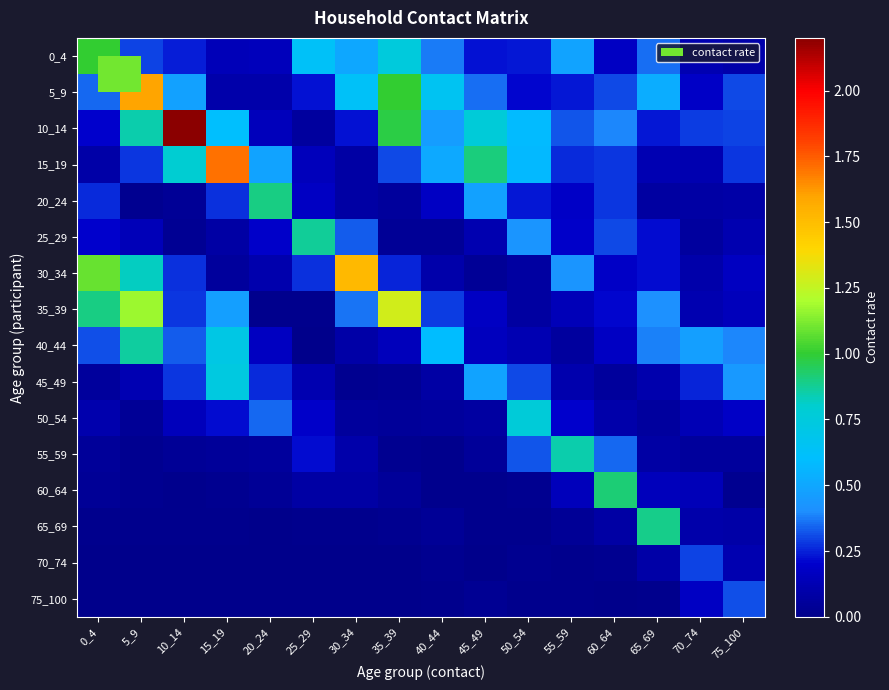

Reading left to right, list all the values displayed in this chart.

0_4: 0_4=1.0	5_9=0.3	10_14=0.2	15_19=0.1	20_24=0.2	25_29=0.6	30_34=0.5	35_39=0.8	40_44=0.4	45_49=0.2	50_54=0.2	55_59=0.5	60_64=0.2	65_69=0.4	70_74=0.1	75_100=0.1
5_9: 0_4=0.3	5_9=1.6	10_14=0.5	15_19=0.1	20_24=0.1	25_29=0.2	30_34=0.6	35_39=1.0	40_44=0.7	45_49=0.4	50_54=0.2	55_59=0.2	60_64=0.3	65_69=0.5	70_74=0.2	75_100=0.3
10_14: 0_4=0.2	5_9=0.8	10_14=2.2	15_19=0.6	20_24=0.1	25_29=0.1	30_34=0.2	35_39=1.0	40_44=0.5	45_49=0.8	50_54=0.6	55_59=0.3	60_64=0.4	65_69=0.2	70_74=0.3	75_100=0.3
15_19: 0_4=0.1	5_9=0.3	10_14=0.8	15_19=1.7	20_24=0.5	25_29=0.1	30_34=0.1	35_39=0.3	40_44=0.5	45_49=0.9	50_54=0.6	55_59=0.3	60_64=0.3	65_69=0.1	70_74=0.1	75_100=0.3
20_24: 0_4=0.3	5_9=0.0	10_14=0.0	15_19=0.3	20_24=0.9	25_29=0.2	30_34=0.1	35_39=0.1	40_44=0.2	45_49=0.5	50_54=0.2	55_59=0.2	60_64=0.3	65_69=0.1	70_74=0.1	75_100=0.1
25_29: 0_4=0.2	5_9=0.1	10_14=0.0	15_19=0.1	20_24=0.2	25_29=0.9	30_34=0.3	35_39=0.0	40_44=0.0	45_49=0.1	50_54=0.4	55_59=0.2	60_64=0.3	65_69=0.2	70_74=0.1	75_100=0.1
30_34: 0_4=1.1	5_9=0.8	10_14=0.3	15_19=0.1	20_24=0.1	25_29=0.3	30_34=1.5	35_39=0.3	40_44=0.1	45_49=0.0	50_54=0.1	55_59=0.4	60_64=0.2	65_69=0.2	70_74=0.1	75_100=0.2
35_39: 0_4=0.9	5_9=1.2	10_14=0.3	15_19=0.5	20_24=0.0	25_29=0.0	30_34=0.4	35_39=1.3	40_44=0.3	45_49=0.2	50_54=0.1	55_59=0.1	60_64=0.2	65_69=0.4	70_74=0.1	75_100=0.2
40_44: 0_4=0.3	5_9=0.9	10_14=0.3	15_19=0.7	20_24=0.2	25_29=0.0	30_34=0.1	35_39=0.2	40_44=0.6	45_49=0.2	50_54=0.1	55_59=0.1	60_64=0.2	65_69=0.4	70_74=0.5	75_100=0.4
45_49: 0_4=0.1	5_9=0.1	10_14=0.3	15_19=0.7	20_24=0.3	25_29=0.1	30_34=0.0	35_39=0.0	40_44=0.1	45_49=0.5	50_54=0.3	55_59=0.1	60_64=0.1	65_69=0.1	70_74=0.3	75_100=0.4
50_54: 0_4=0.1	5_9=0.0	10_14=0.2	15_19=0.2	20_24=0.3	25_29=0.2	30_34=0.1	35_39=0.0	40_44=0.1	45_49=0.1	50_54=0.8	55_59=0.2	60_64=0.1	65_69=0.1	70_74=0.1	75_100=0.2
55_59: 0_4=0.0	5_9=0.0	10_14=0.0	15_19=0.0	20_24=0.1	25_29=0.2	30_34=0.1	35_39=0.0	40_44=0.0	45_49=0.0	50_54=0.3	55_59=0.8	60_64=0.3	65_69=0.1	70_74=0.1	75_100=0.1
60_64: 0_4=0.0	5_9=0.0	10_14=0.0	15_19=0.0	20_24=0.0	25_29=0.1	30_34=0.1	35_39=0.0	40_44=0.0	45_49=0.0	50_54=0.0	55_59=0.1	60_64=0.9	65_69=0.1	70_74=0.1	75_100=0.0
65_69: 0_4=0.0	5_9=0.0	10_14=0.0	15_19=0.0	20_24=0.0	25_29=0.0	30_34=0.0	35_39=0.0	40_44=0.0	45_49=0.0	50_54=0.0	55_59=0.0	60_64=0.1	65_69=0.9	70_74=0.1	75_100=0.1
70_74: 0_4=0.0	5_9=0.0	10_14=0.0	15_19=0.0	20_24=0.0	25_29=0.0	30_34=0.0	35_39=0.0	40_44=0.0	45_49=0.0	50_54=0.0	55_59=0.0	60_64=0.0	65_69=0.1	70_74=0.3	75_100=0.1
75_100: 0_4=0.0	5_9=0.0	10_14=0.0	15_19=0.0	20_24=0.0	25_29=0.0	30_34=0.0	35_39=0.0	40_44=0.0	45_49=0.0	50_54=0.0	55_59=0.0	60_64=0.0	65_69=0.0	70_74=0.2	75_100=0.3